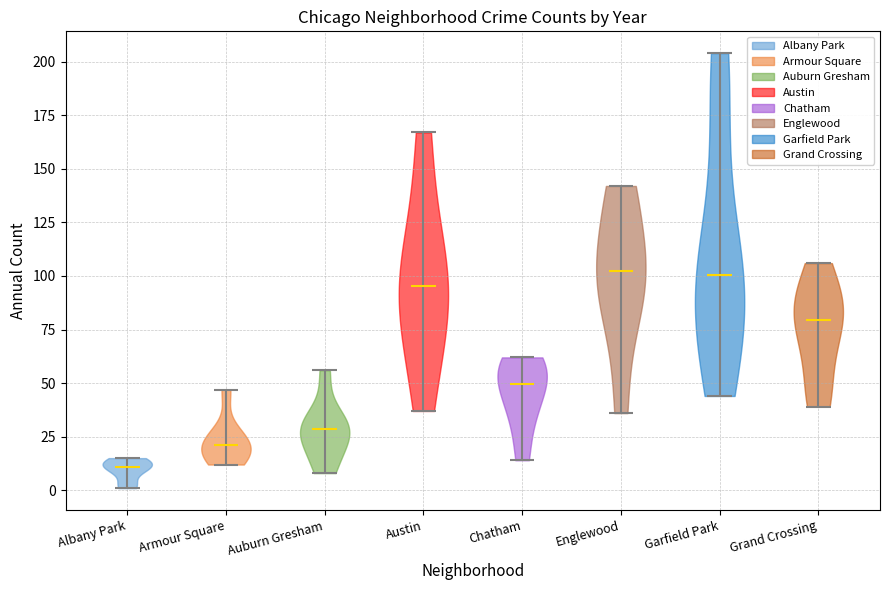

What is the highest point the violin for Garfield Park reaches on the y-axis? The values are not printed on the chart, so give them approximately, as read against the axis.

205